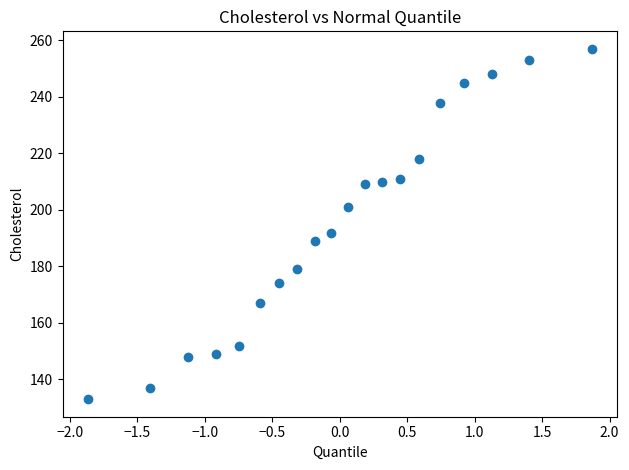

What Y value in the scatter plot is closest to 195?

192